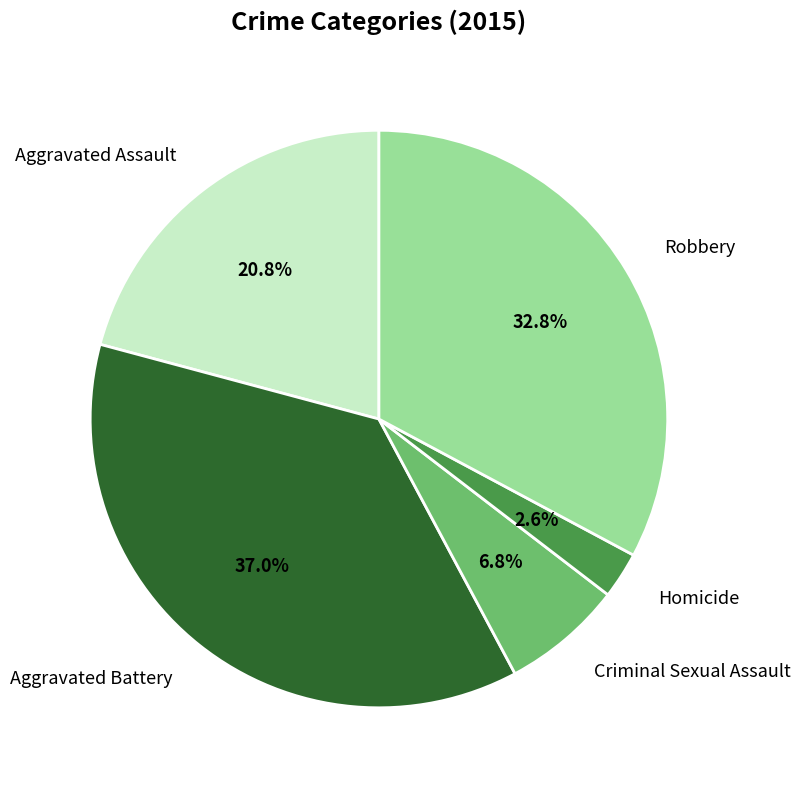

Does any single category account for the majority?

No